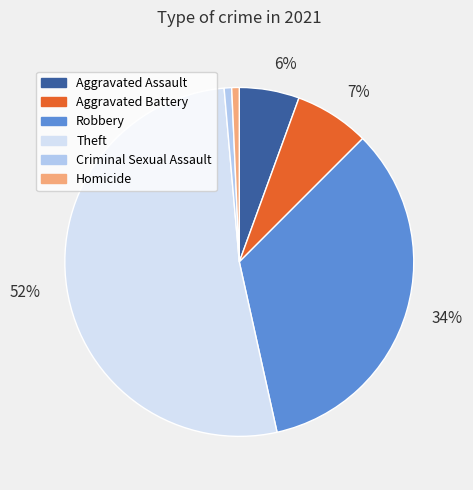

Is there any slice that represents more than half of the pie?

Yes